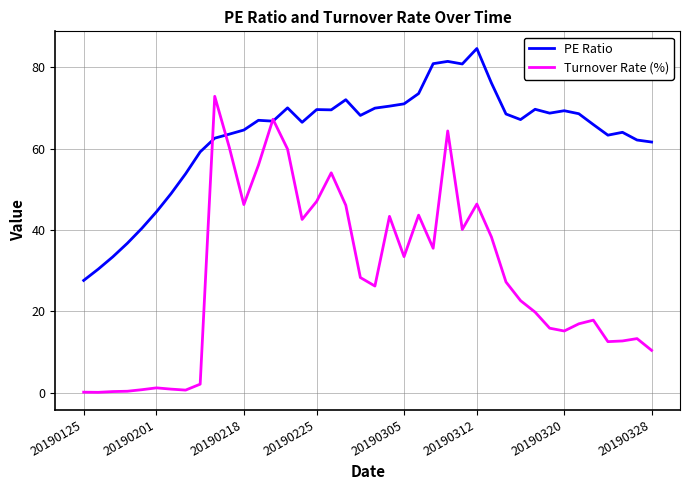

Which series has the widest spread of values?

Turnover Rate (%)